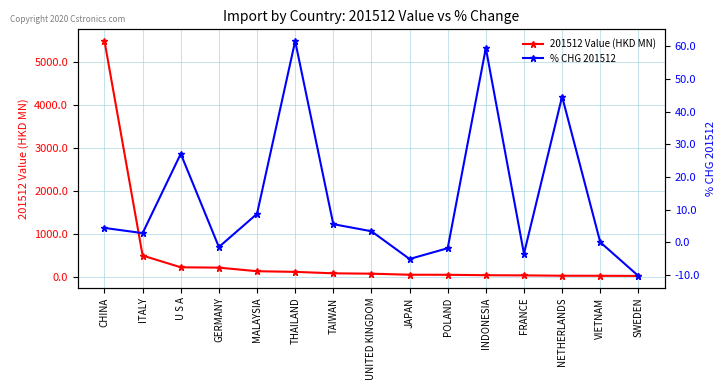

What is the difference between the maximum and minimum values in the % CHG 201512 series?

71.8